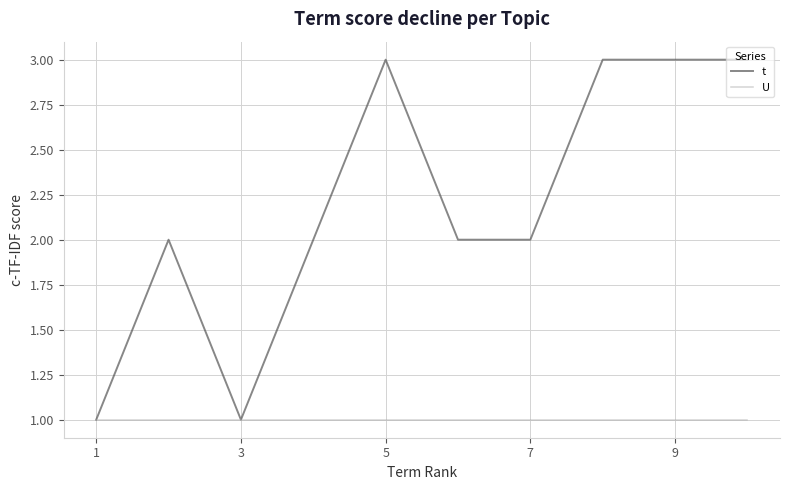

Which series has the largest total across all categories?

t